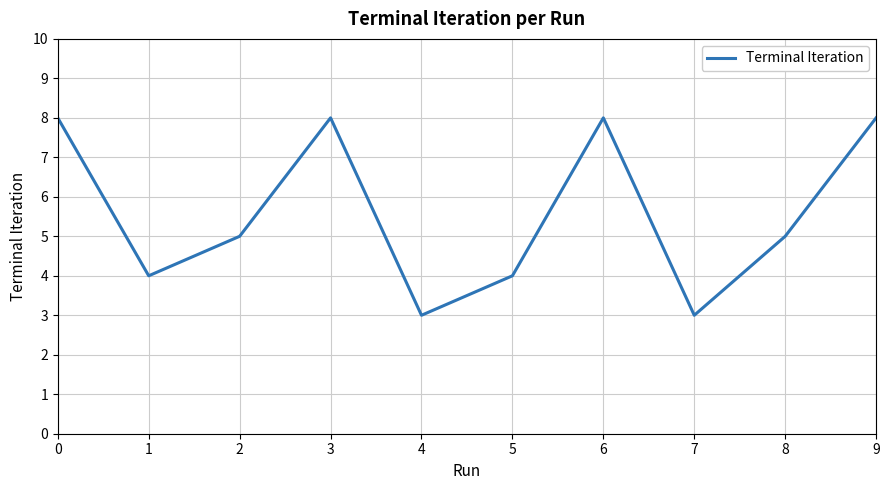

The chart shows a value of 8 at 0. True or false?

True